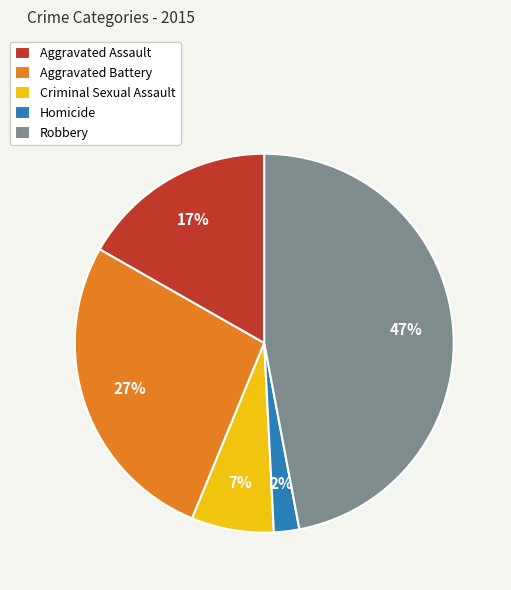

Is Robbery the majority of the pie?

No